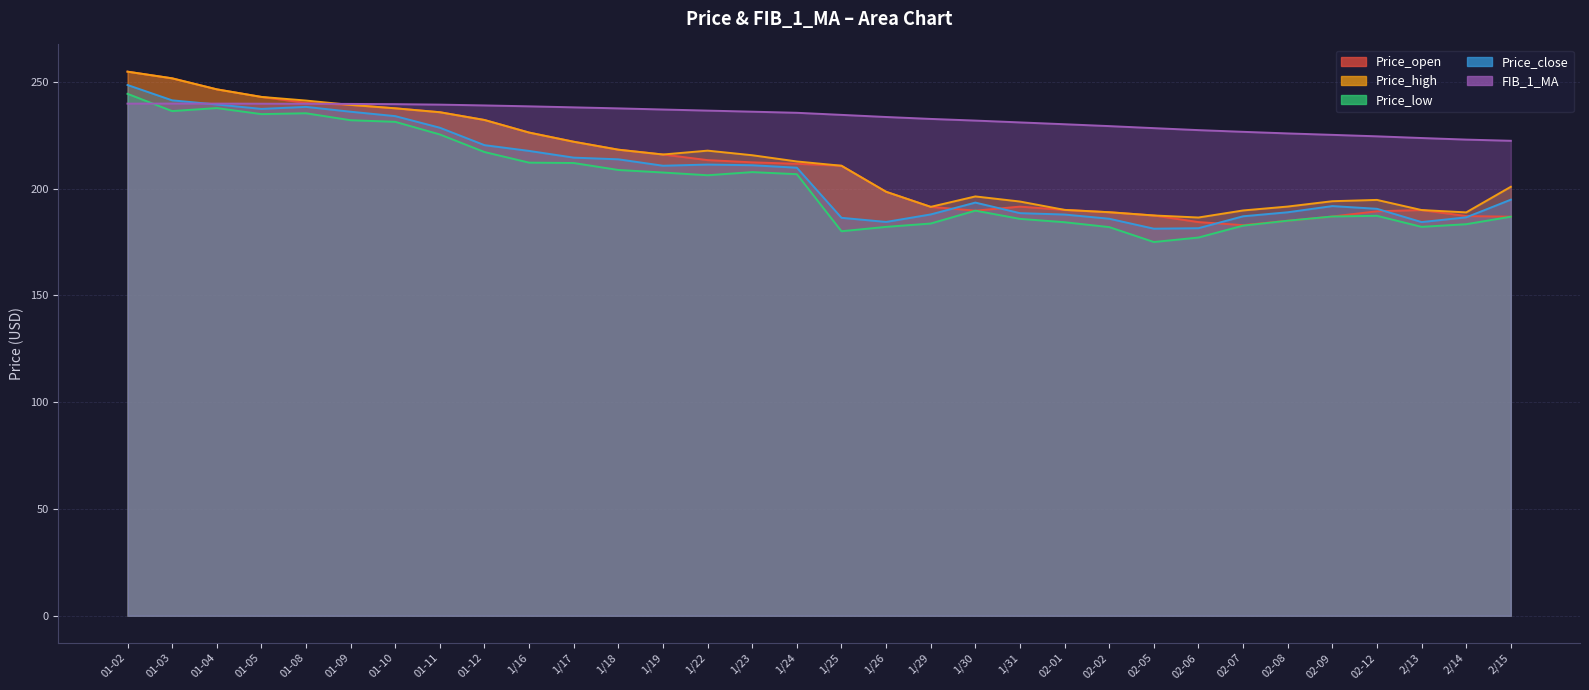

Is it true that Price_low equals 184.3 at 02-01?

True